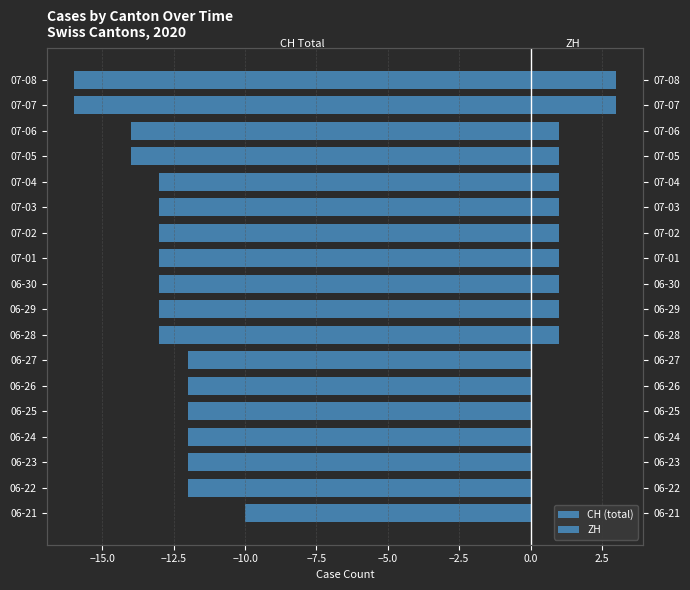

True or false: ZH has a value of 0 at 06-23.

True